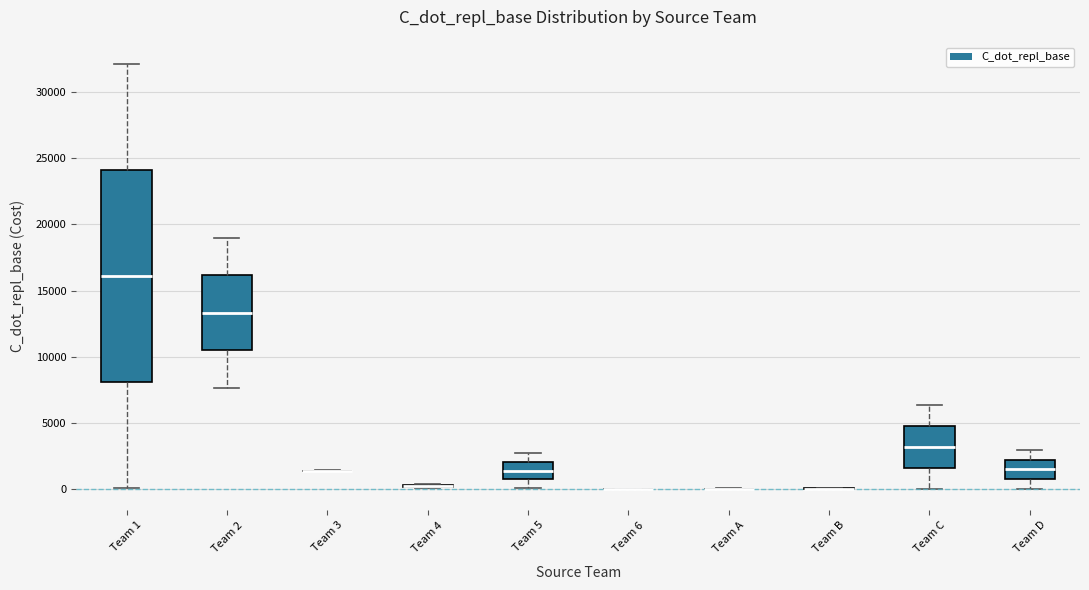

Comparing the boxes themselves (not the whiskers), which one is the tallest?

Team 1